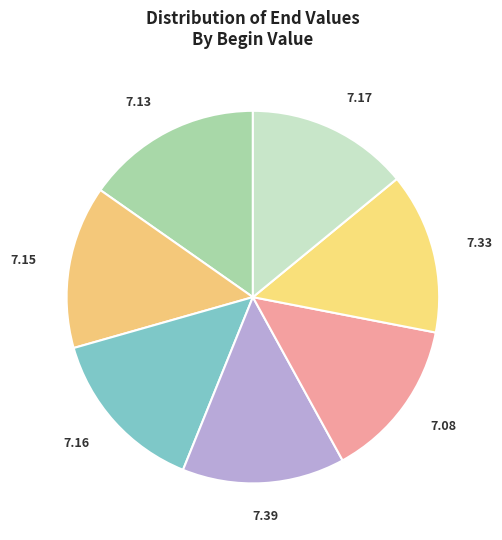

Count the number of slices in the pie.

7